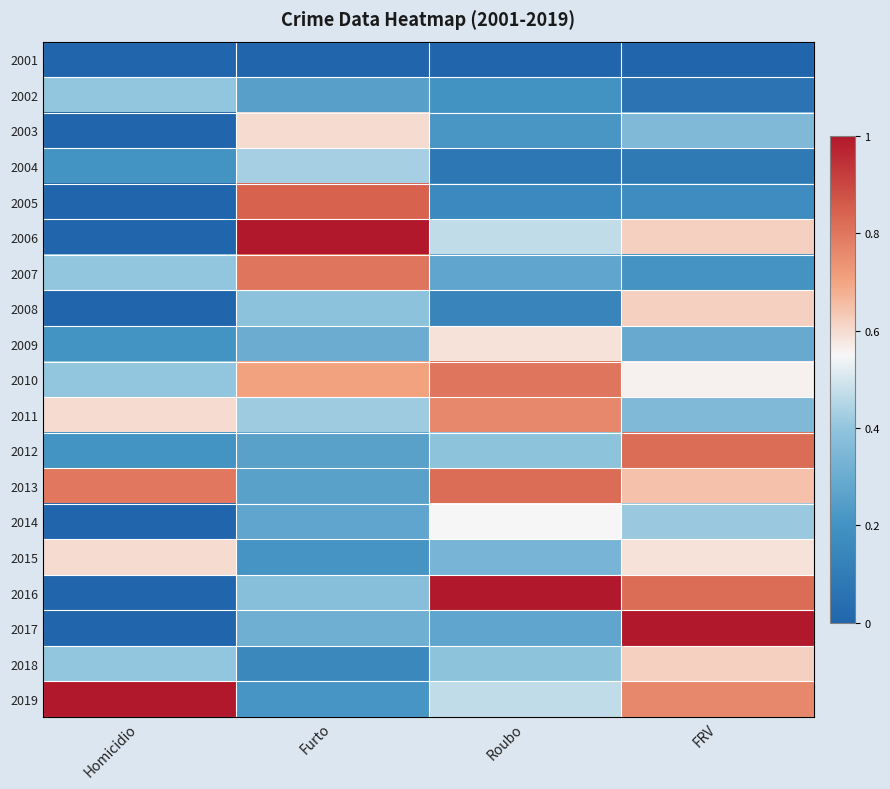

Reading left to right, what are all the values shown in this chart?

2001: Homicidio=0.0	Furto=0.0	Roubo=0.0	FRV=0.0
2002: Homicidio=0.4	Furto=0.3	Roubo=0.2	FRV=0.1
2003: Homicidio=0.0	Furto=0.6	Roubo=0.2	FRV=0.4
2004: Homicidio=0.2	Furto=0.4	Roubo=0.1	FRV=0.1
2005: Homicidio=0.0	Furto=0.8	Roubo=0.2	FRV=0.2
2006: Homicidio=0.0	Furto=1.0	Roubo=0.5	FRV=0.6
2007: Homicidio=0.4	Furto=0.8	Roubo=0.3	FRV=0.2
2008: Homicidio=0.0	Furto=0.4	Roubo=0.1	FRV=0.6
2009: Homicidio=0.2	Furto=0.3	Roubo=0.6	FRV=0.3
2010: Homicidio=0.4	Furto=0.7	Roubo=0.8	FRV=0.6
2011: Homicidio=0.6	Furto=0.4	Roubo=0.8	FRV=0.4
2012: Homicidio=0.2	Furto=0.3	Roubo=0.4	FRV=0.8
2013: Homicidio=0.8	Furto=0.3	Roubo=0.8	FRV=0.6
2014: Homicidio=0.0	Furto=0.3	Roubo=0.5	FRV=0.4
2015: Homicidio=0.6	Furto=0.2	Roubo=0.3	FRV=0.6
2016: Homicidio=0.0	Furto=0.4	Roubo=1.0	FRV=0.8
2017: Homicidio=0.0	Furto=0.3	Roubo=0.3	FRV=1.0
2018: Homicidio=0.4	Furto=0.2	Roubo=0.4	FRV=0.6
2019: Homicidio=1.0	Furto=0.2	Roubo=0.5	FRV=0.8